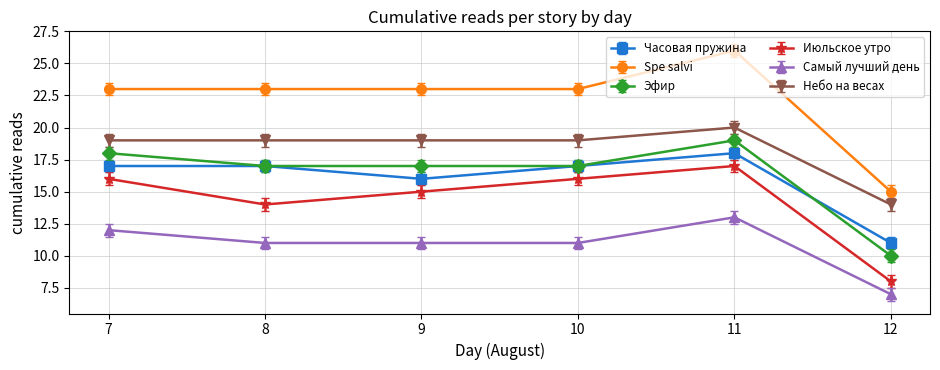

True or false: Небо на весах and Эфир intersect in this chart.

False